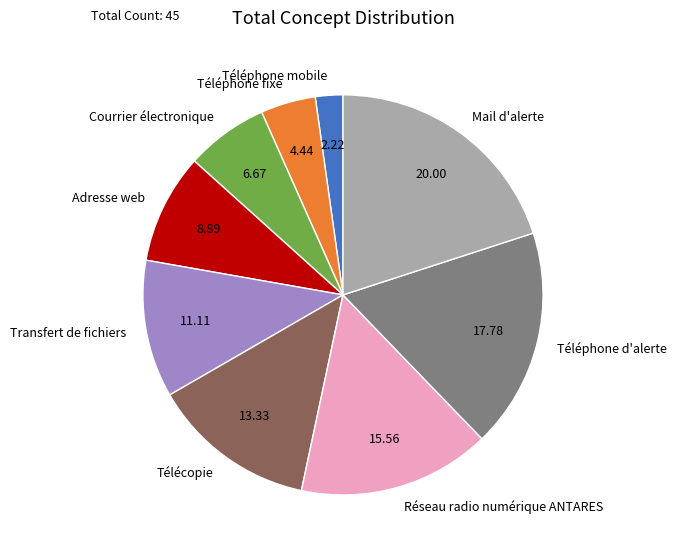

What is the largest slice in the pie chart?

Mail d'alerte